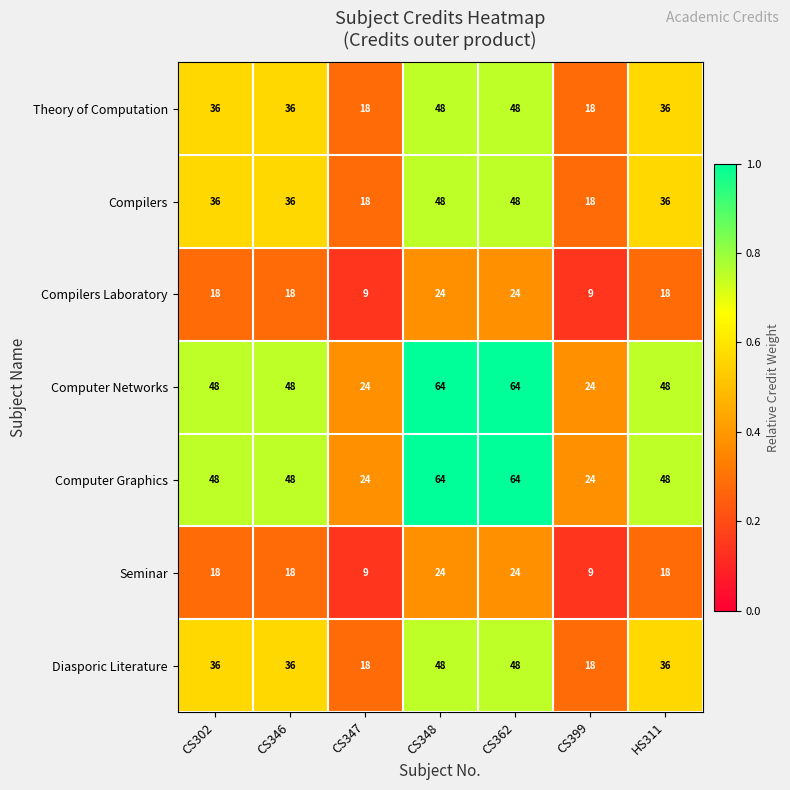

What is the maximum value shown in the chart?

64